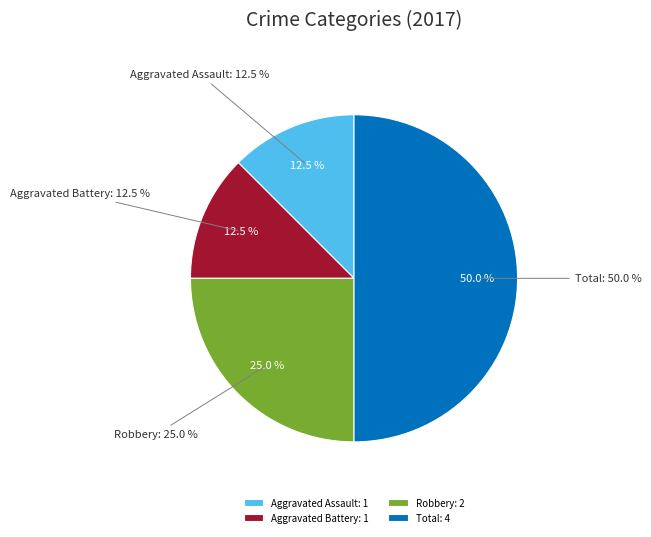

Does Criminal Sexual Assault account for over 50% of the chart?

No